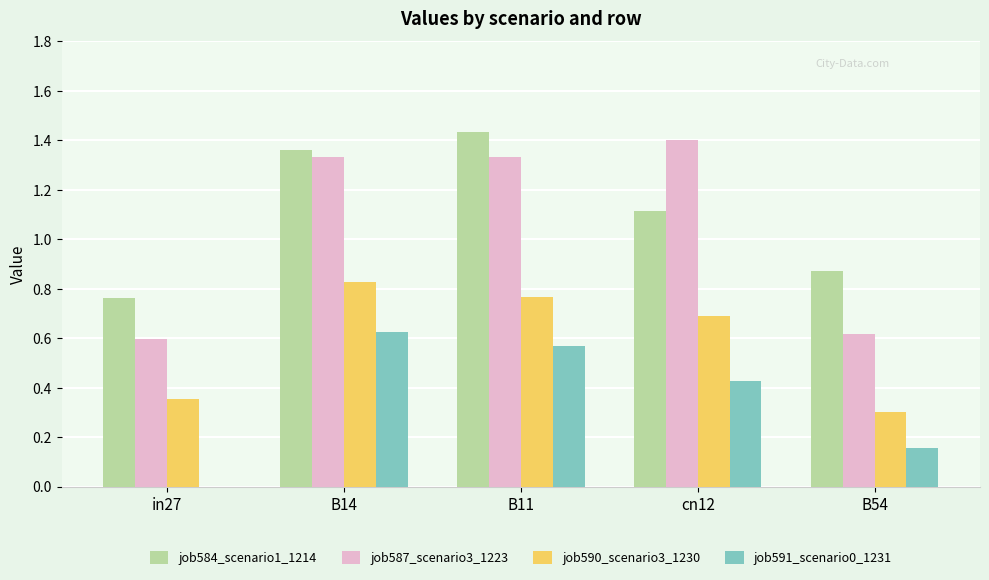

Is the value of job590_scenario3_1230 at B14 greater than the value of job584_scenario1_1214 at cn12?

No